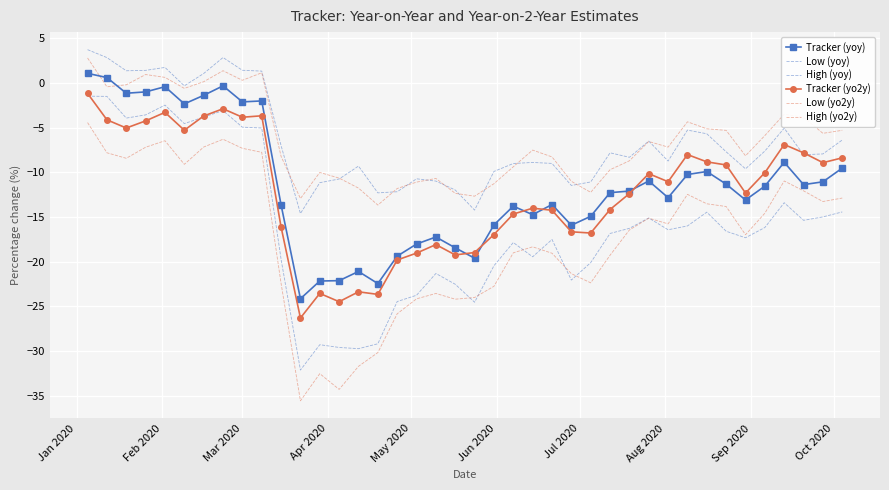

True or false: High (yo2y) and Tracker (yo2y) cross at least once.

False